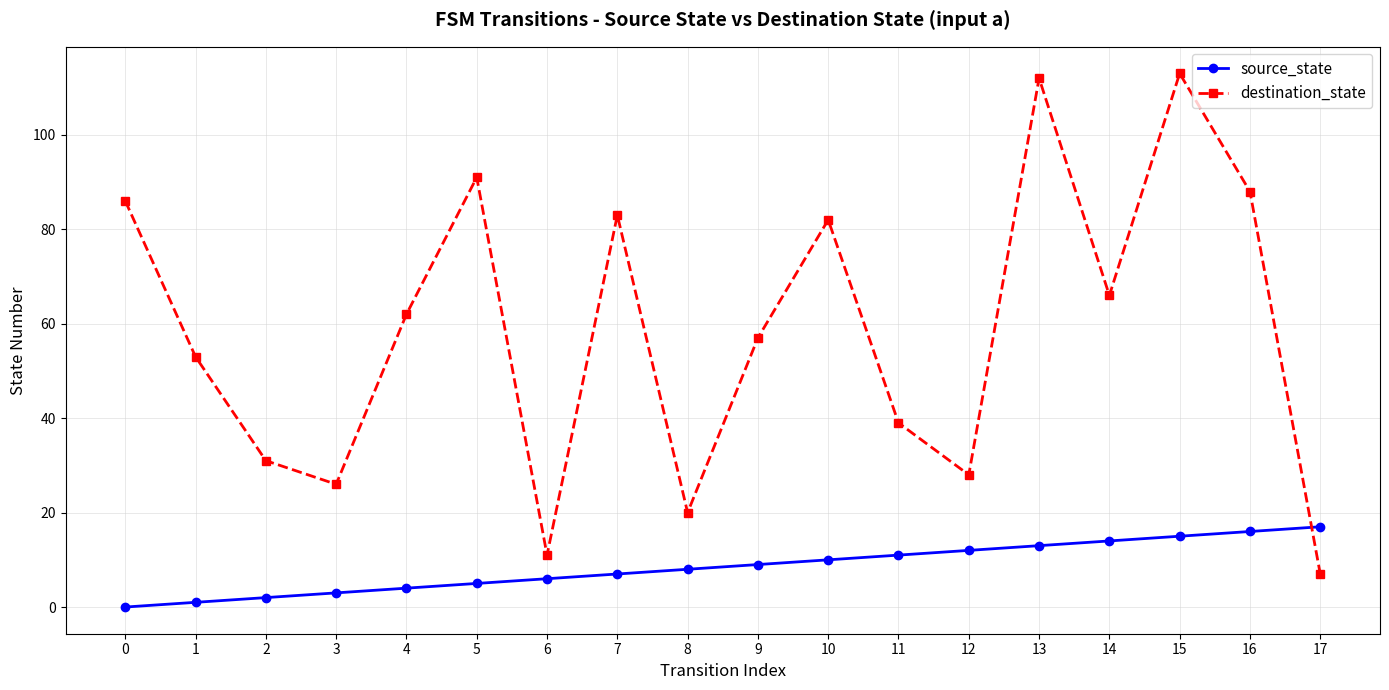

Where do destination_state and source_state first cross each other?

16 and 17